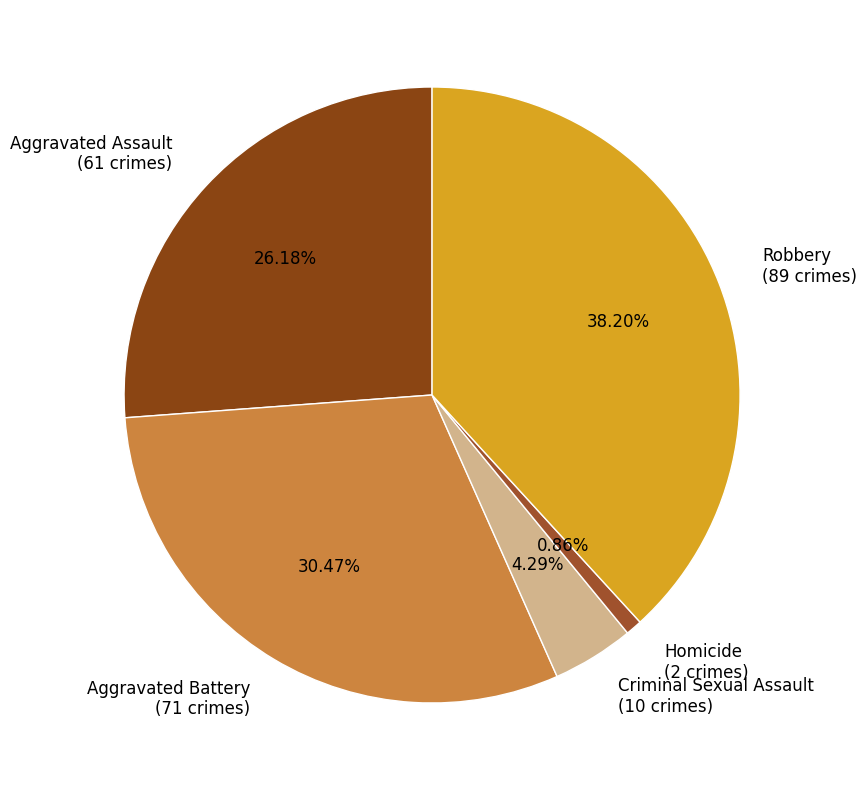

Which has a higher value, Aggravated Battery (71 crimes) or Robbery (89 crimes)?

Robbery (89 crimes)